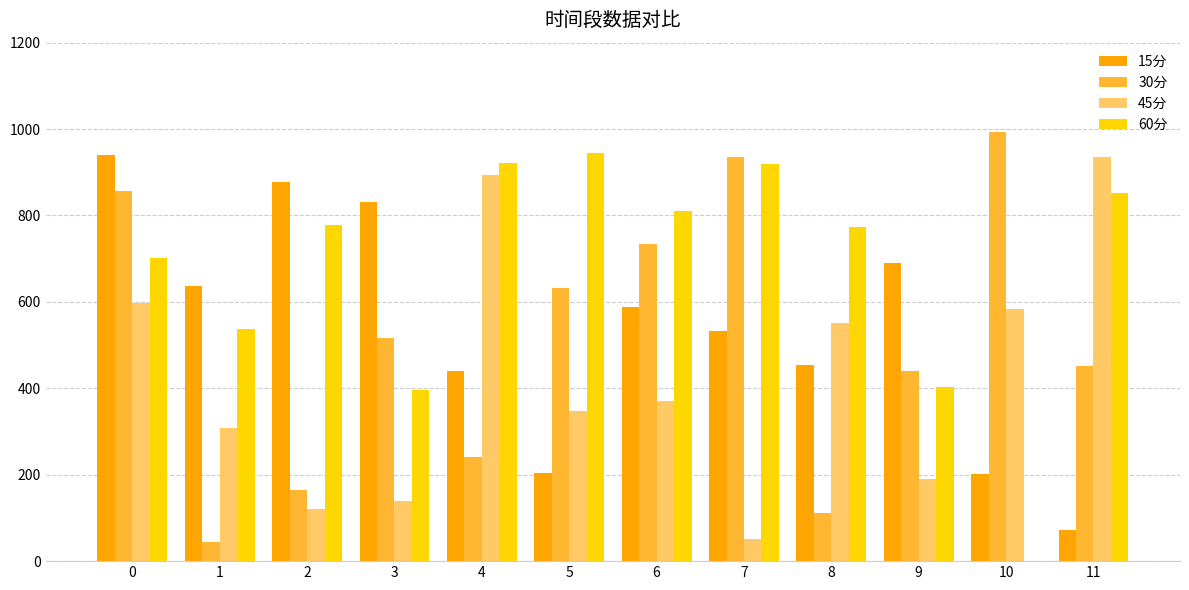

Which series changed the most between 1 and 3?

30分